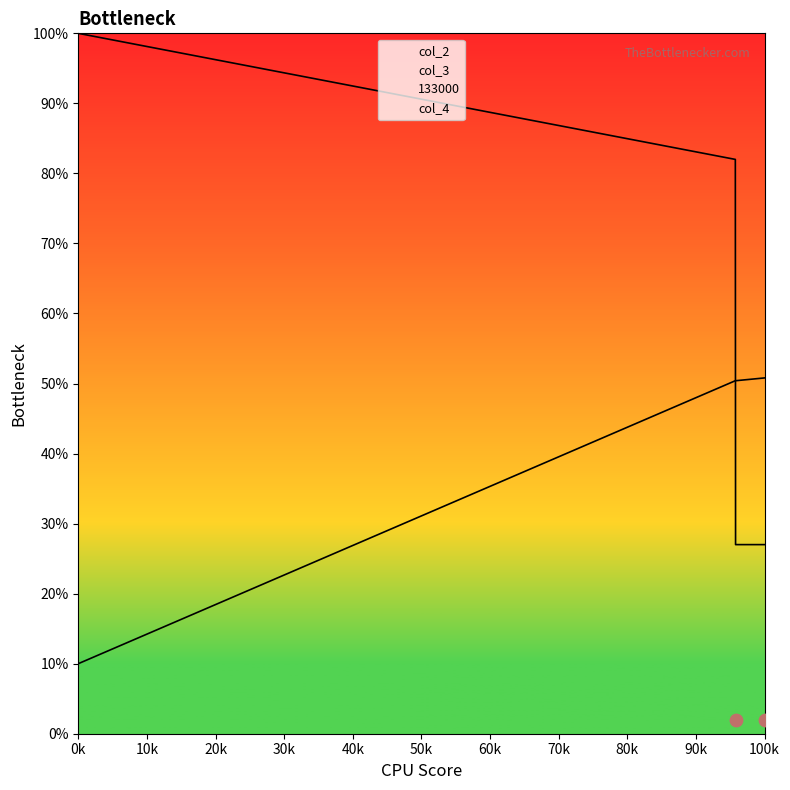

Is the value of col_4 at 125103 greater than the value of col_2 at 130622?

No